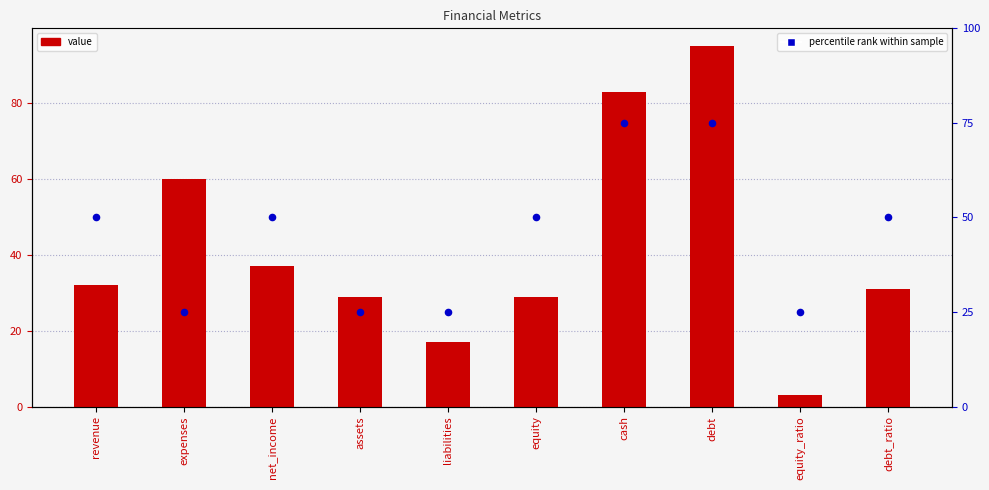

Which series has the largest total across all categories?

percentile rank